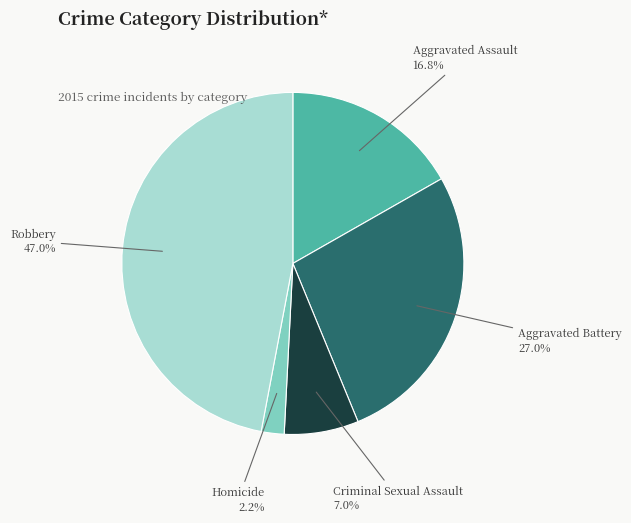

Is there a majority slice in this chart?

No